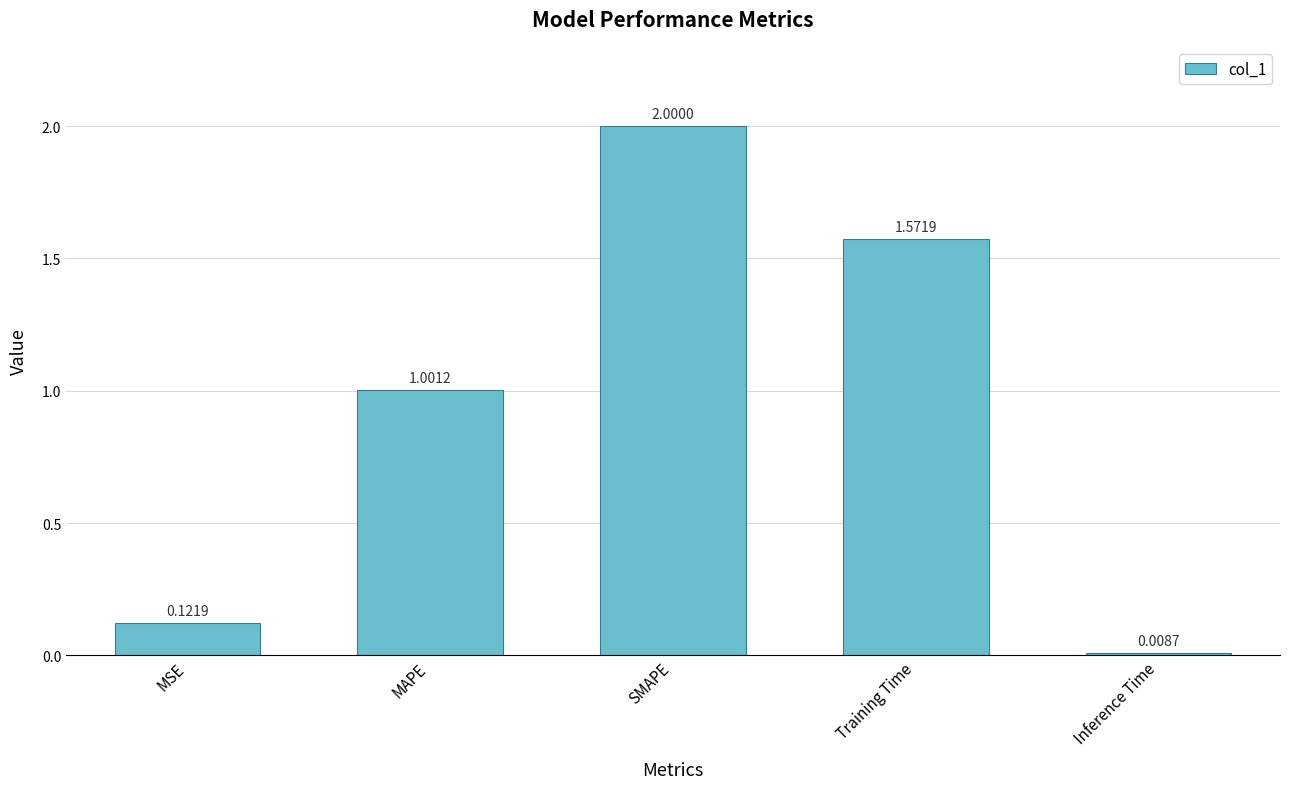

At which category does the chart reach its peak across all series?

SMAPE